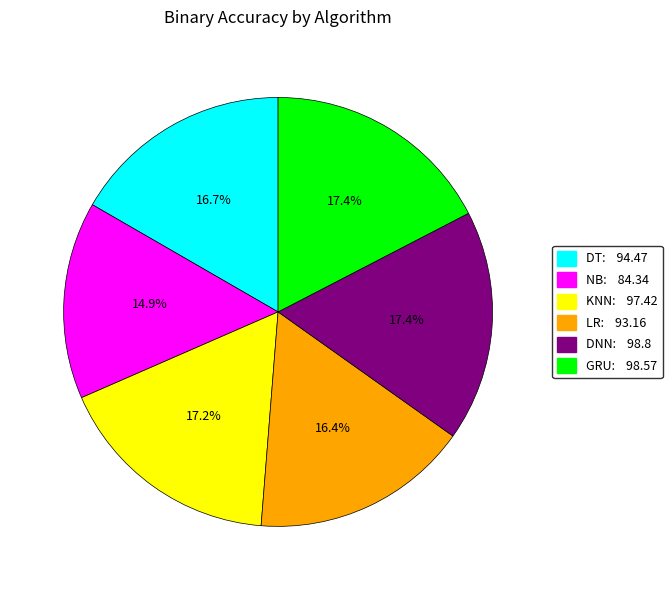

To the nearest percent, what percentage of the pie is NB?

15%